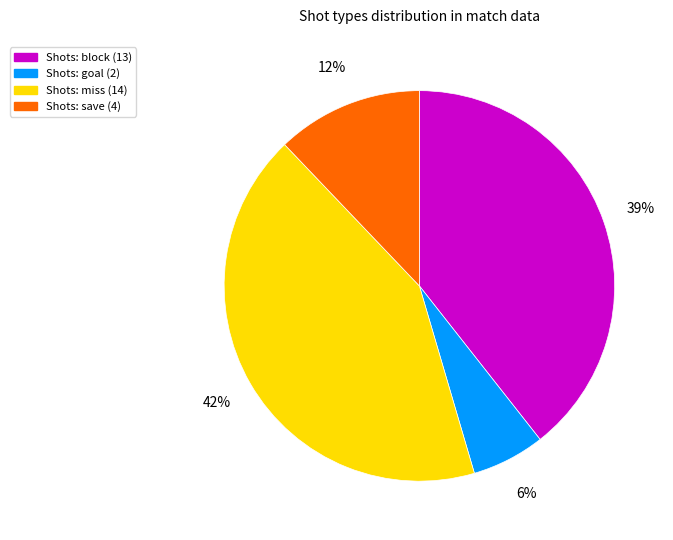

Is there any slice that represents more than half of the pie?

No